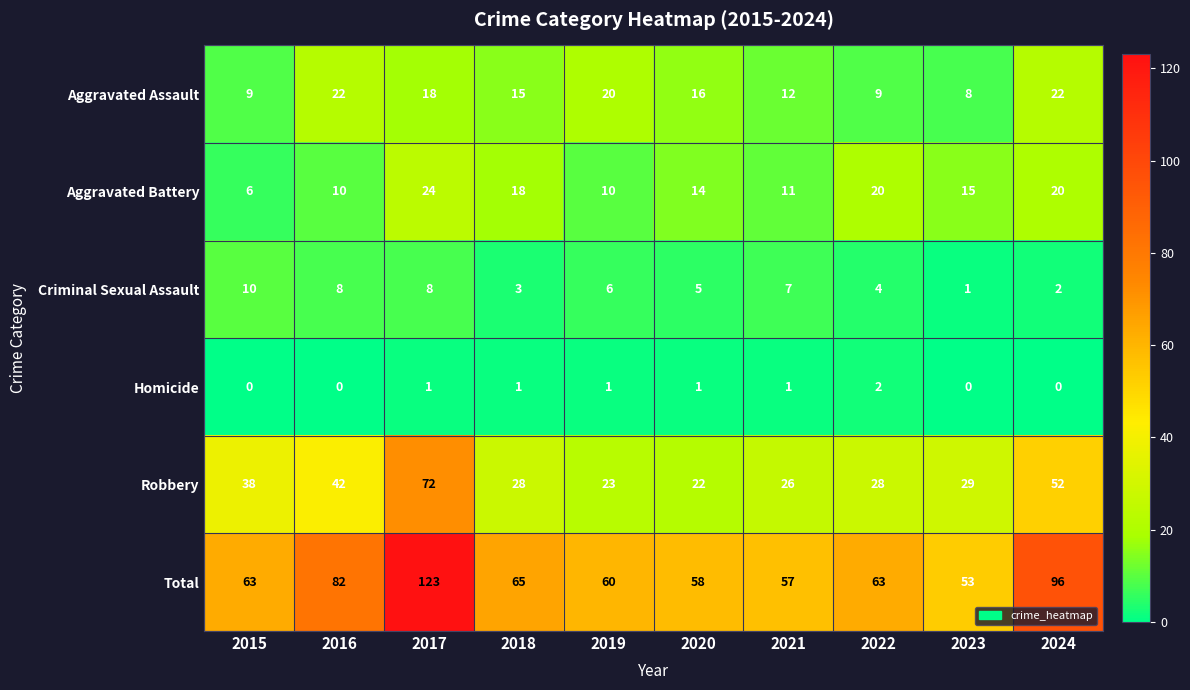

What is the total value across all series at 2022?

126